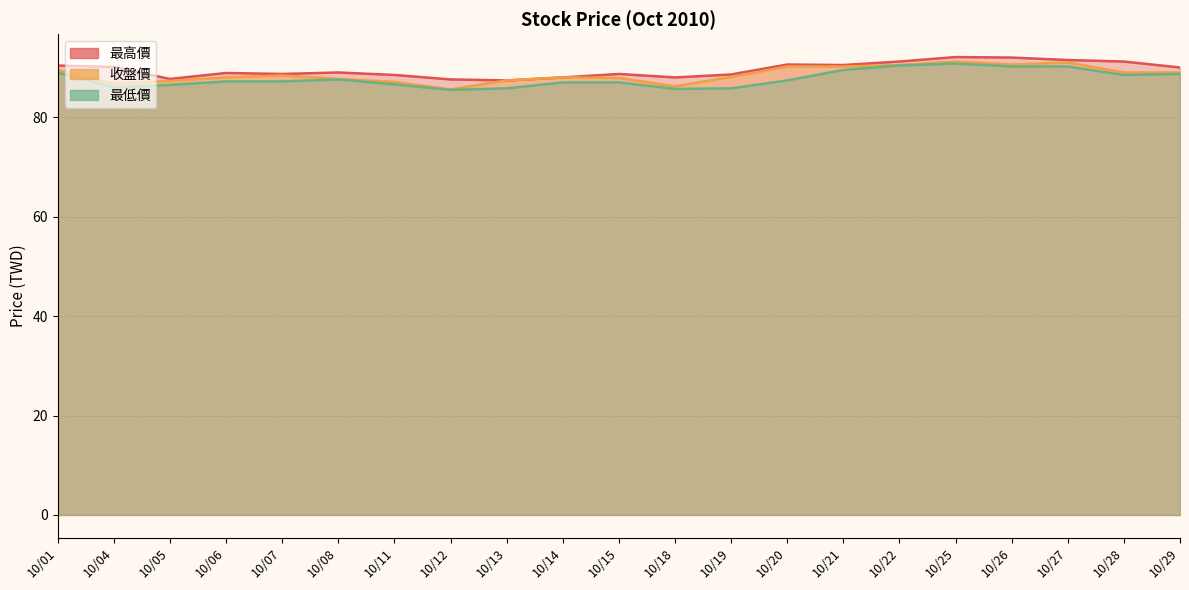

Does the chart display data point markers on the line(s)?

No